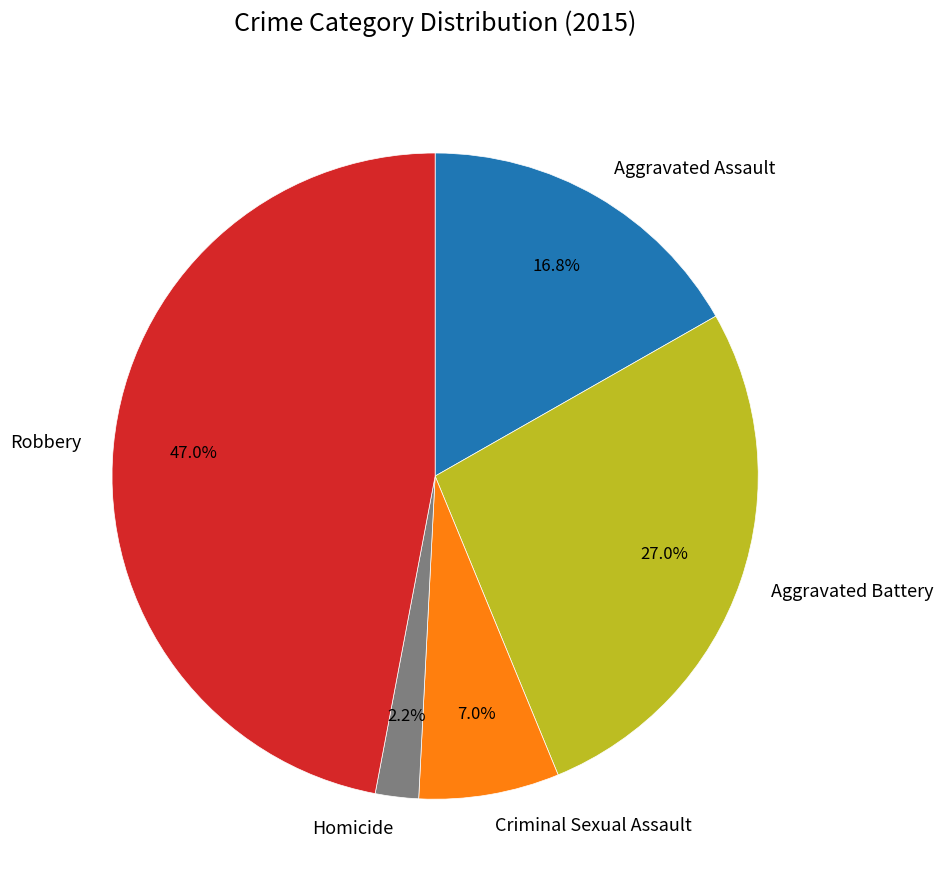

To the nearest percent, what portion does Aggravated Battery represent?

27%